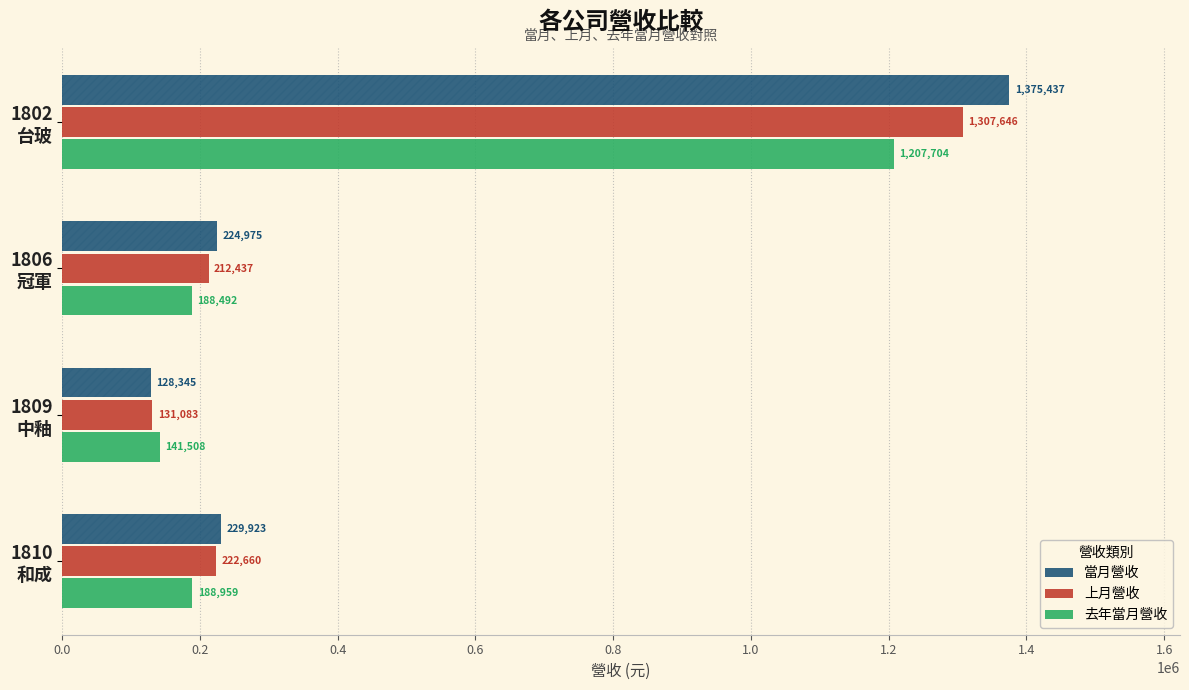

What is the total value across all series at 0.4?

400936